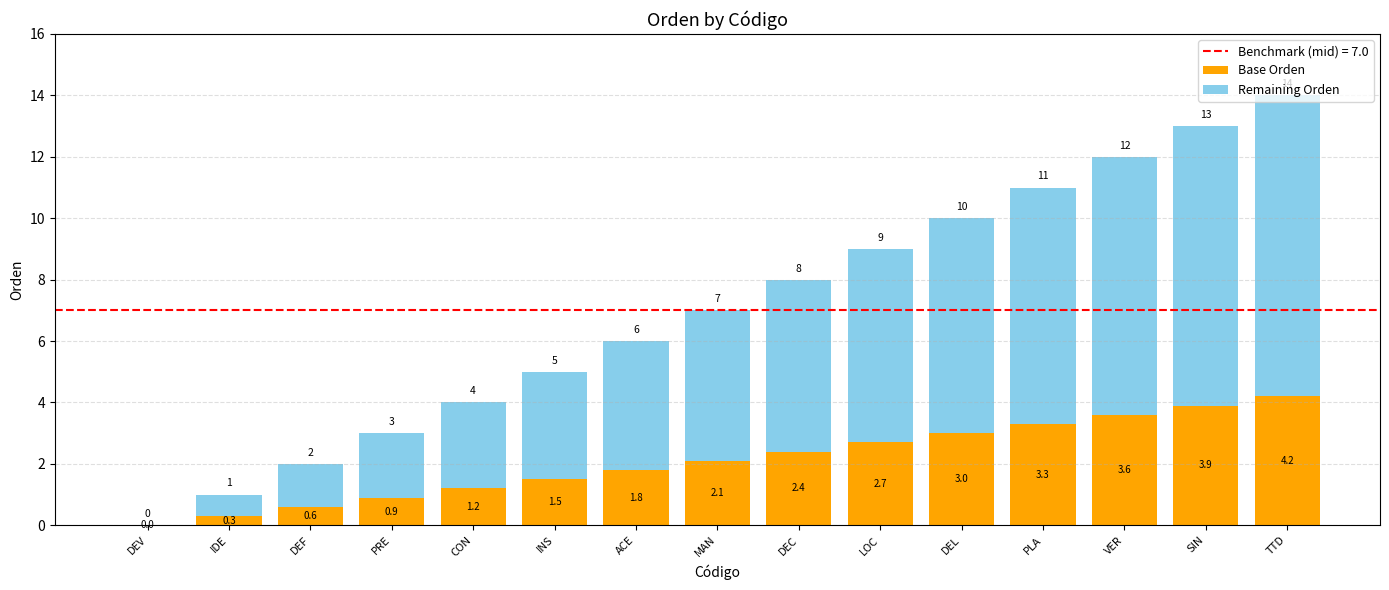

At which label is Base Orden closest to 2?

MAN